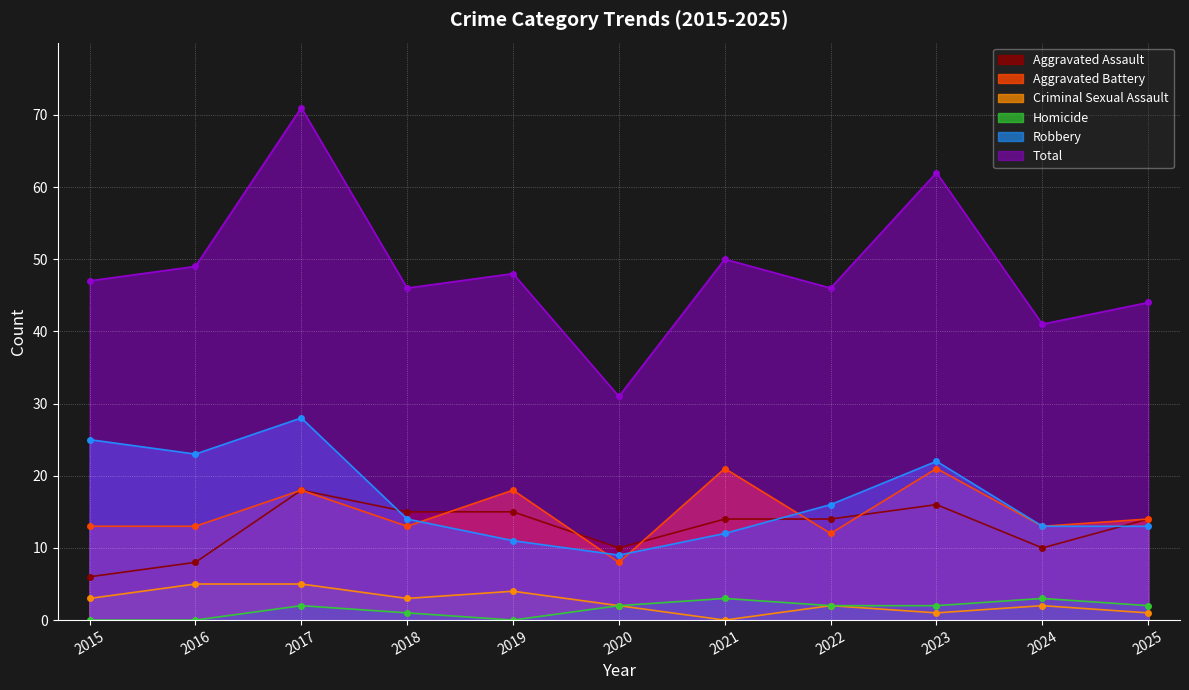

Reading left to right, extract all data points from this chart.

Aggravated Assault: 6	8	18	15	15	10	14	14	16	10	14
Aggravated Battery: 13	13	18	13	18	8	21	12	21	13	14
Criminal Sexual Assault: 3	5	5	3	4	2	0	2	1	2	1
Homicide: 0	0	2	1	0	2	3	2	2	3	2
Robbery: 25	23	28	14	11	9	12	16	22	13	13
Total: 47	49	71	46	48	31	50	46	62	41	44